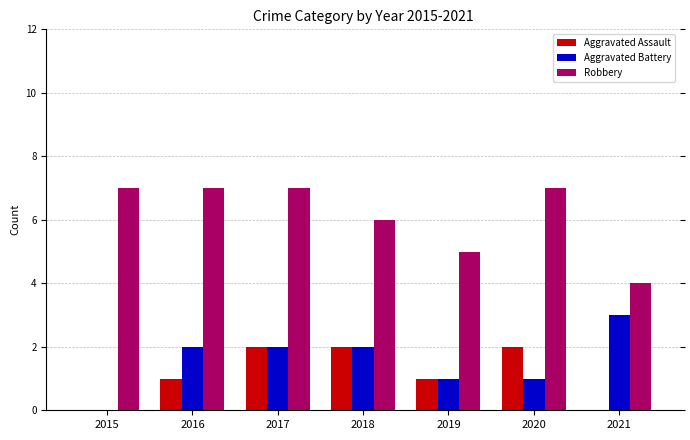

What is the sum of all Aggravated Battery values?

11